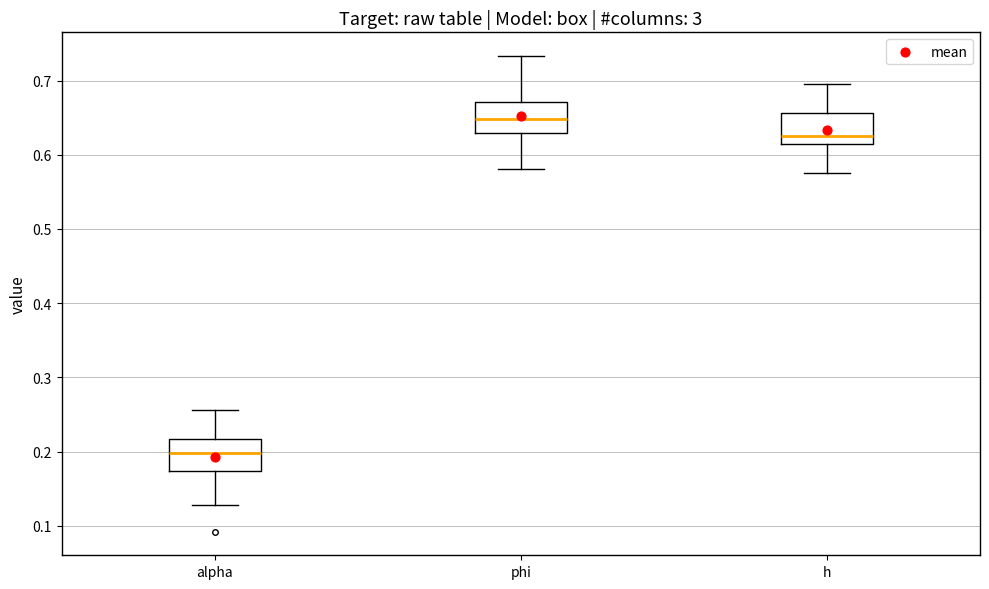

Where does the upper whisker of the box for phi end on the y-axis? The values are not printed on the chart, so give them approximately, as read against the axis.

0.73